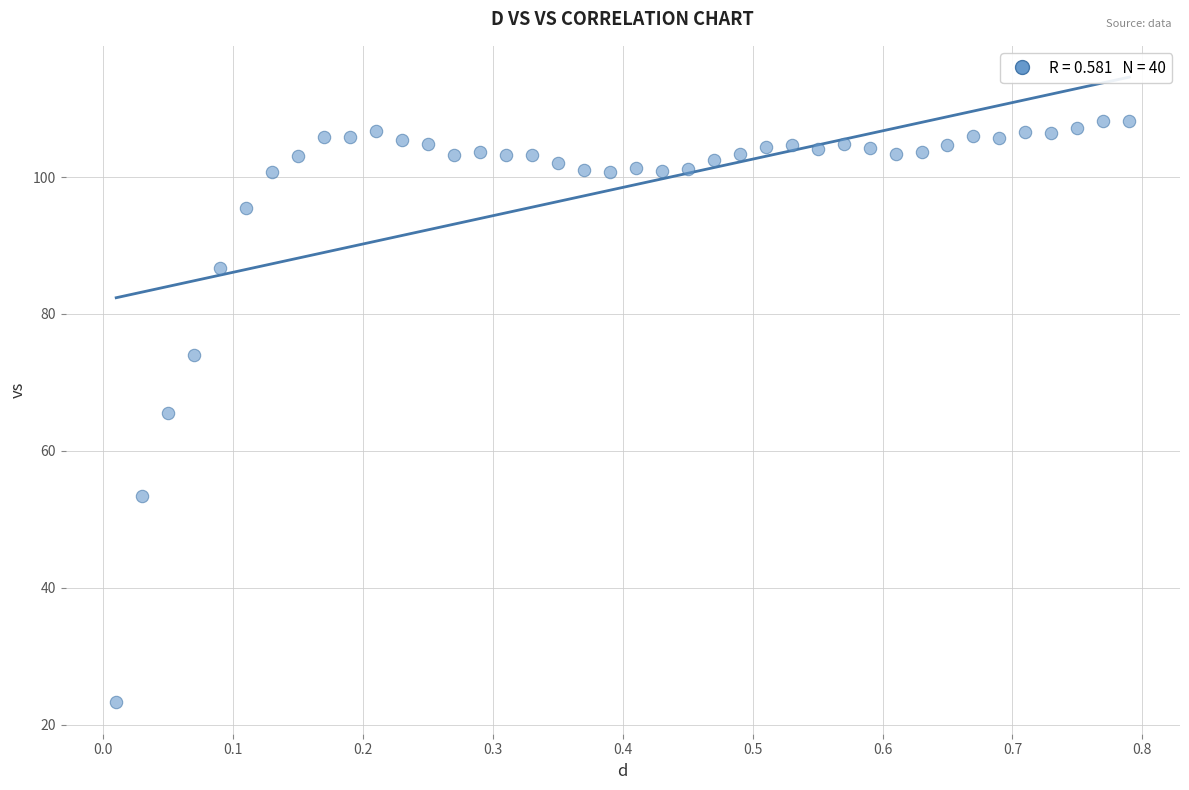

What is the range of Y values (max minus min)?

85.0